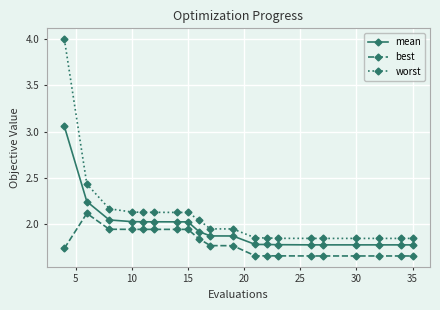

What is the difference between the maximum and second lowest values in the mean series?

1.3